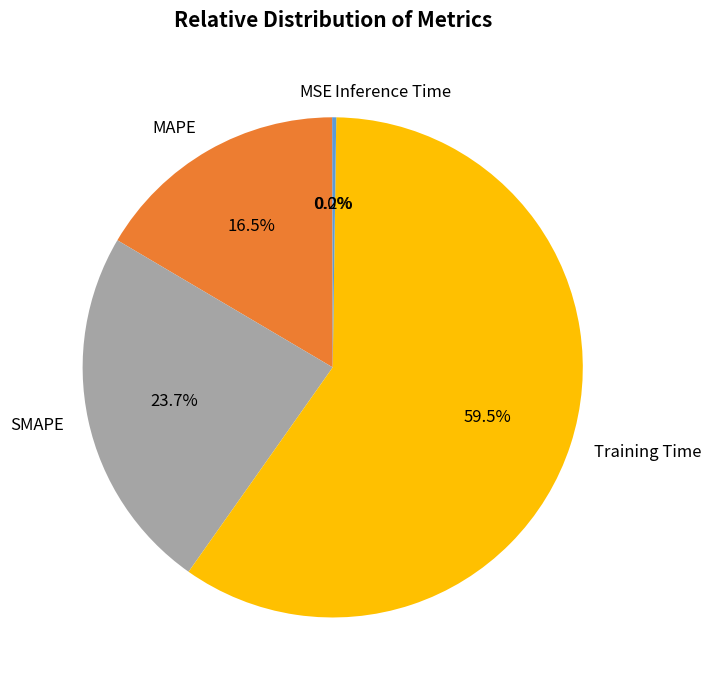

What is the majority slice?

Training Time